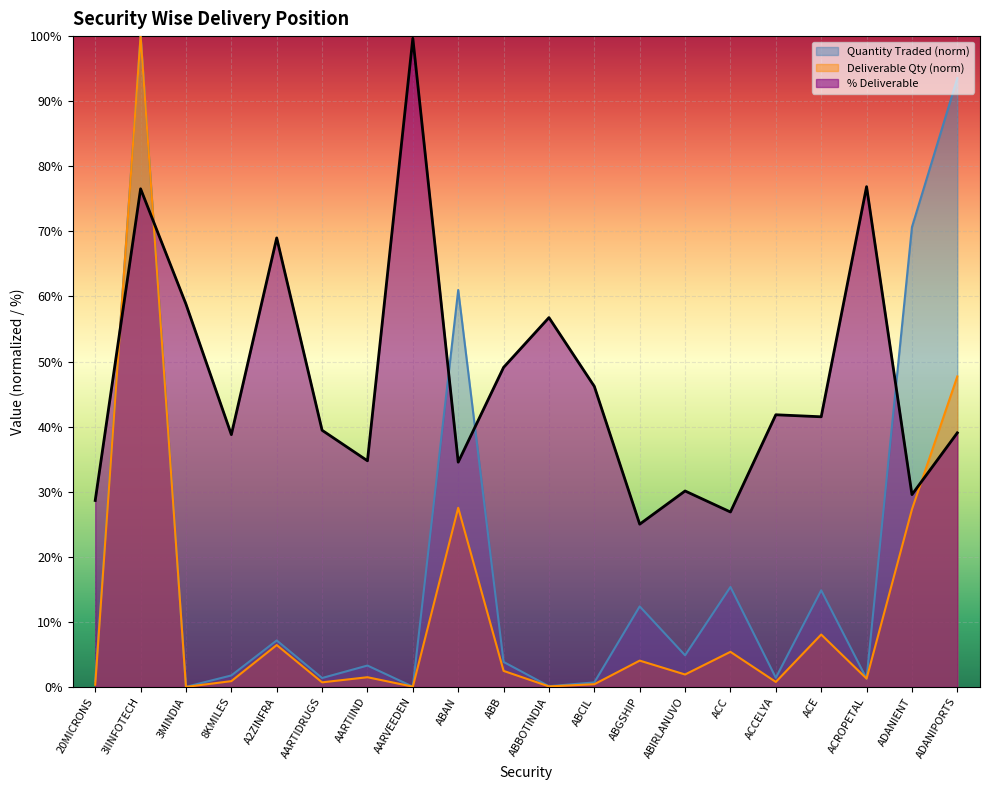

What are all the series names shown in the legend?

Quantity Traded (norm), Deliverable Qty (norm), % Deliverable